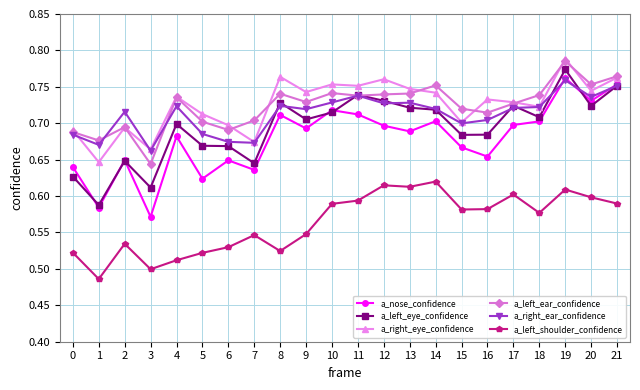

The value of a_left_shoulder_confidence at 19 is 0.6. True or false?

True